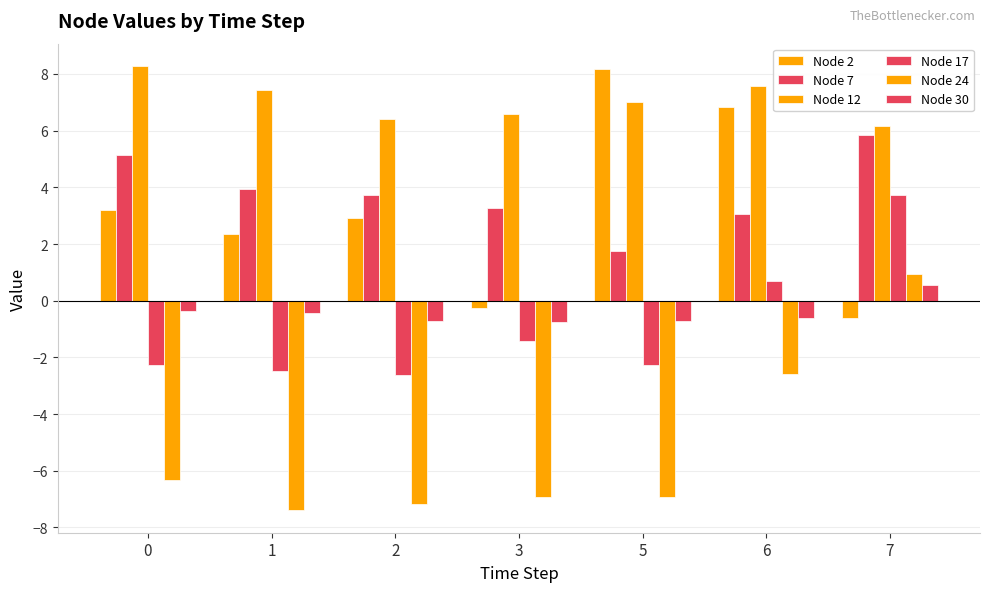

Does the chart contain stacked bars?

No